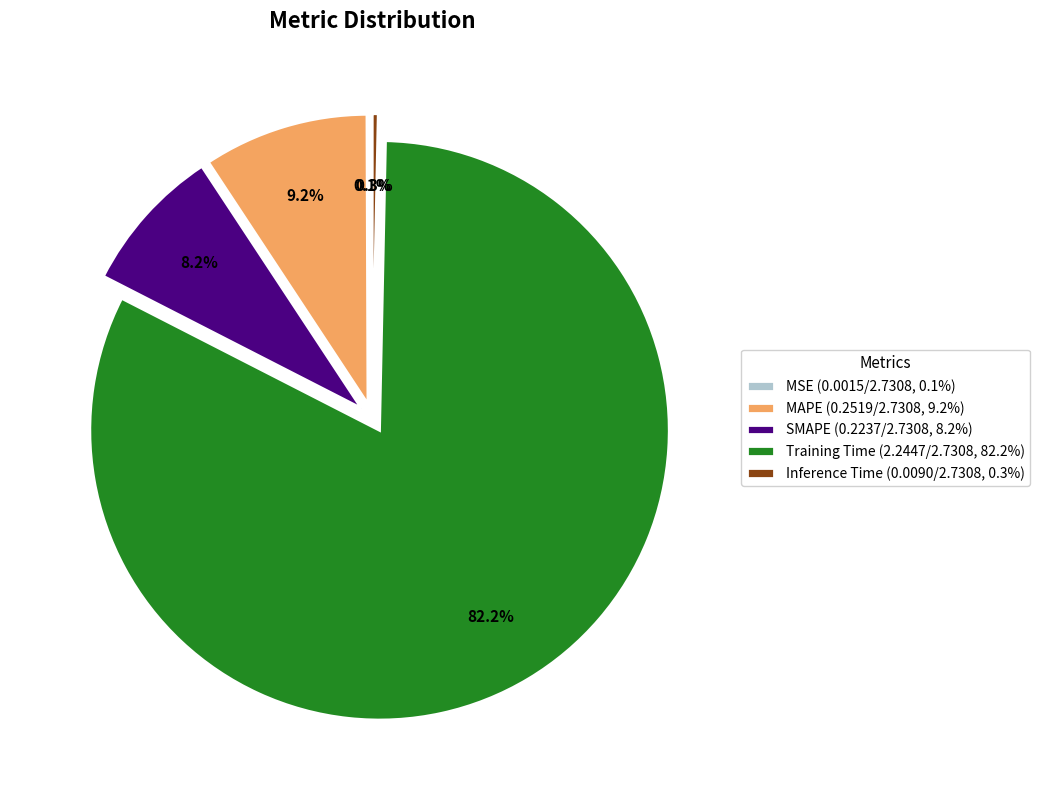

To the nearest percent, what is the difference between the largest and smallest slice percentages?

82%